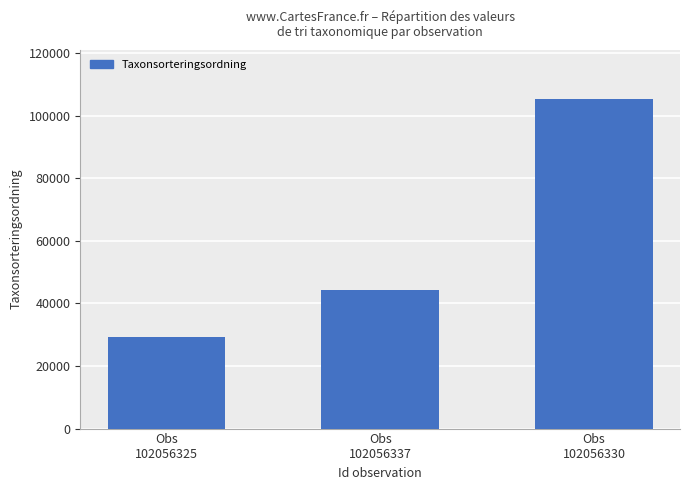

What position from the right is Obs
102056337?

2